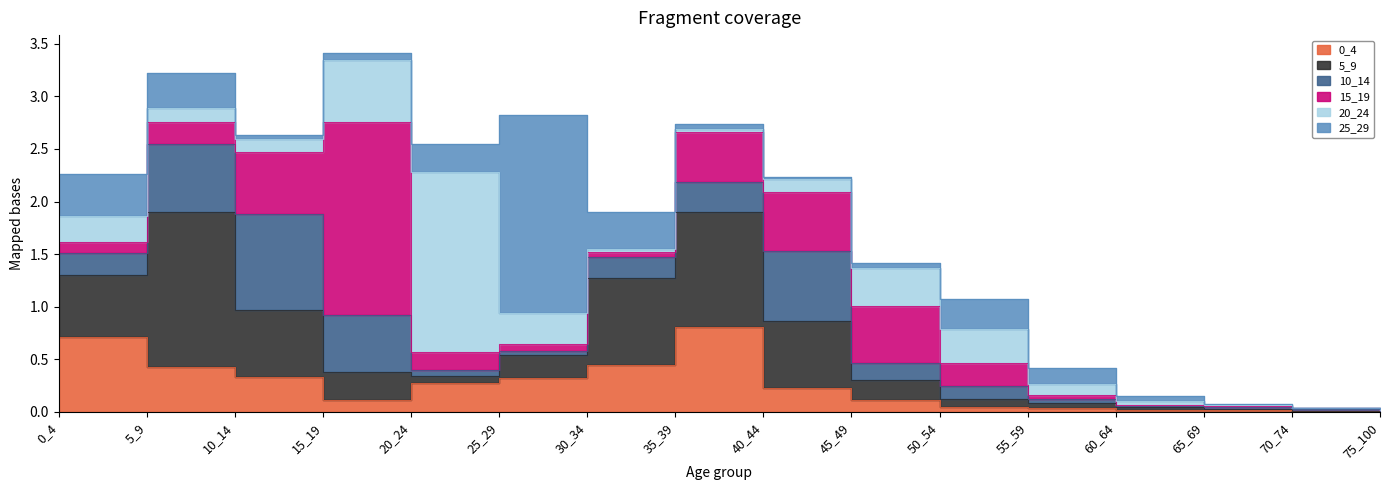

In 20_24, how many points are higher than both neighbors (excluding endpoints)?

2